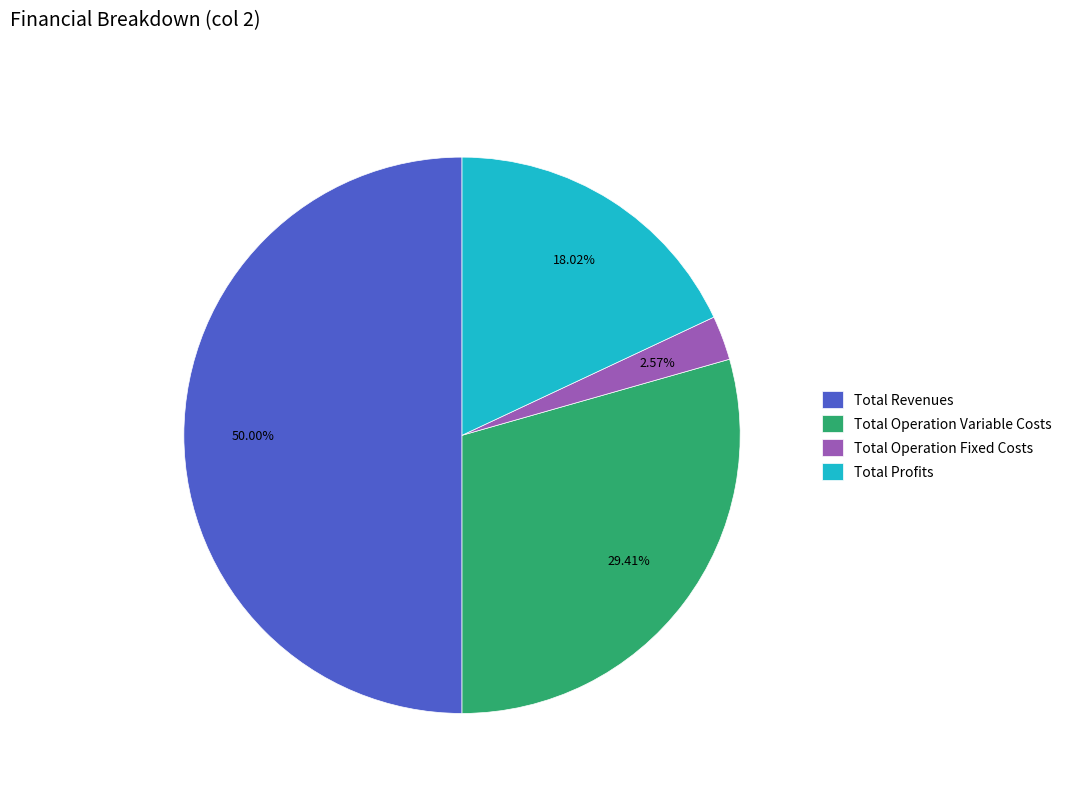

To the nearest percent, what portion does Total Operation Fixed Costs represent?

3%